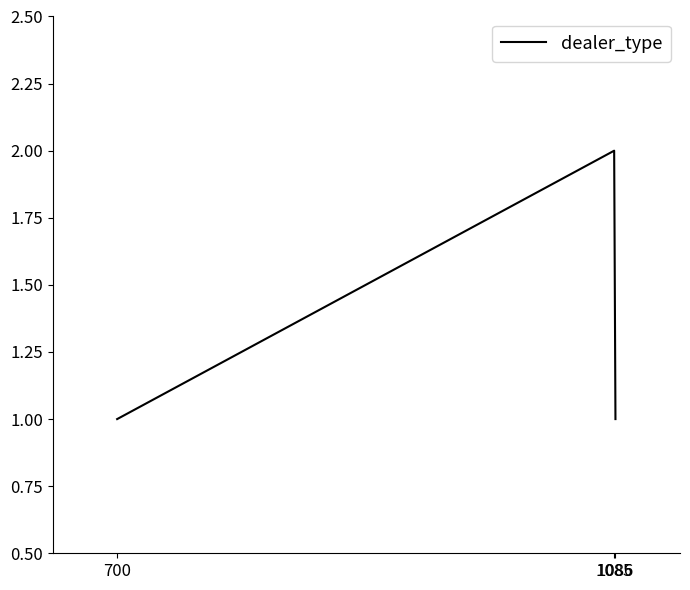

What is the difference between the maximum and minimum values?

1